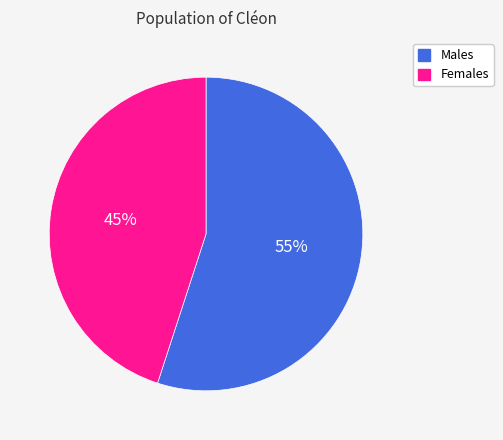

Which has a higher value, Males or Females?

Males